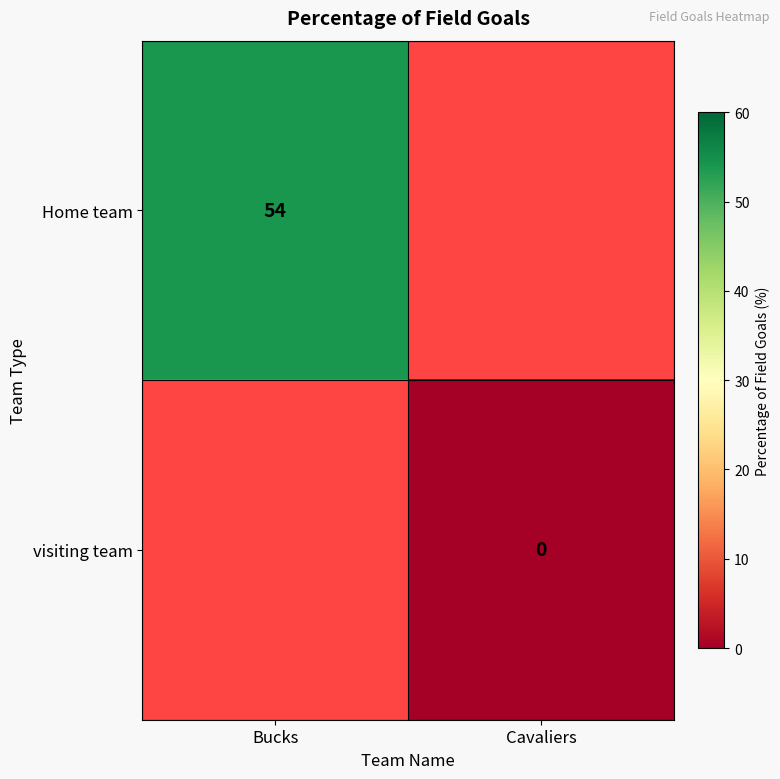

At how many categories does at least one series exceed 37?

1